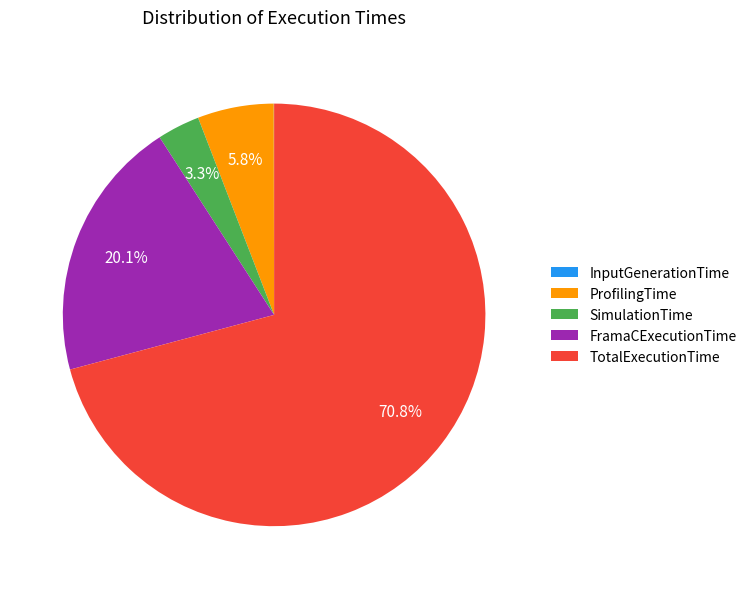

To the nearest percent, what is the average slice percentage?

20%